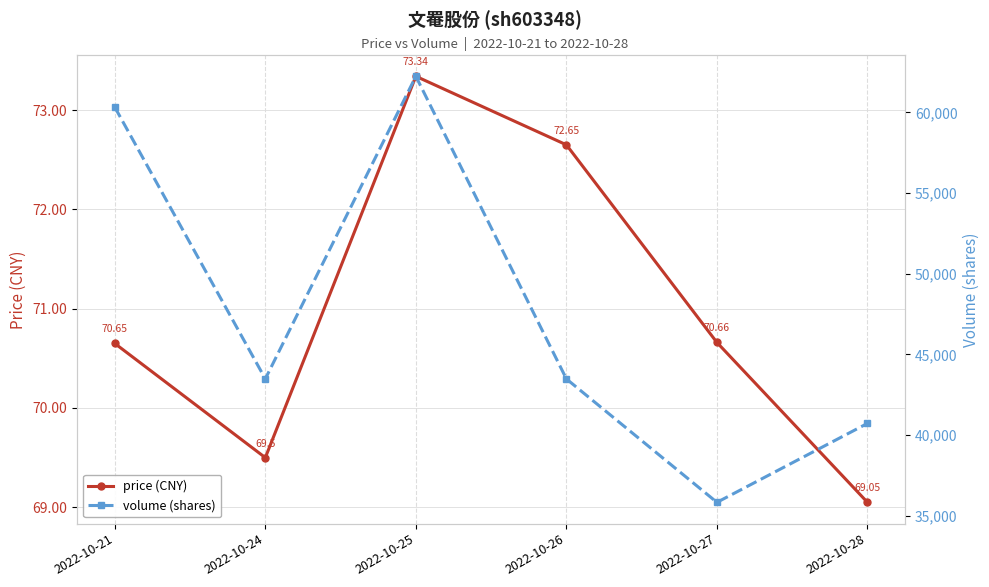

The volume (shares) series shows 60326.0 at 2022-10-21. True or false?

True